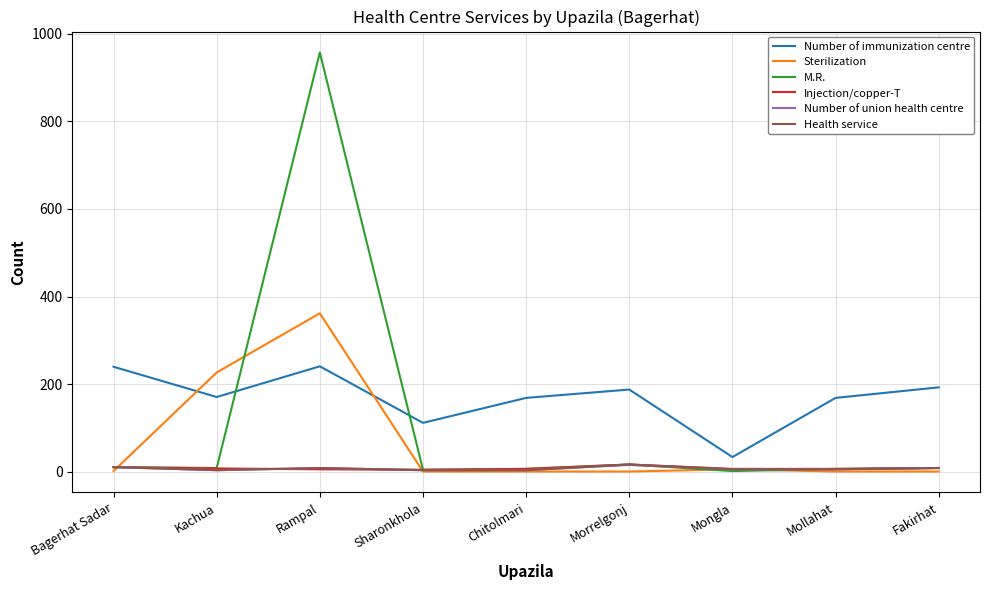

At which label does Injection/copper-T first exceed 7?

Bagerhat Sadar